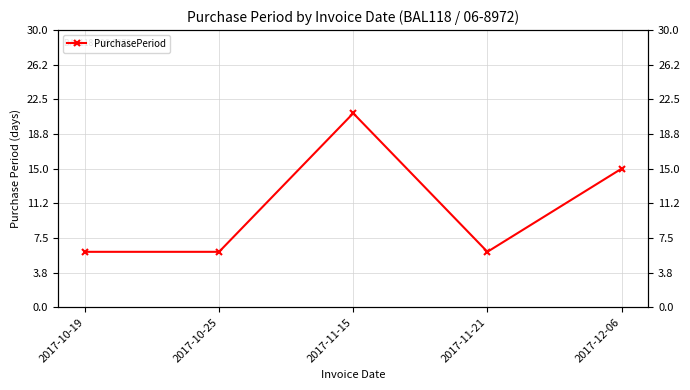

How many distinct data groups are displayed?

1